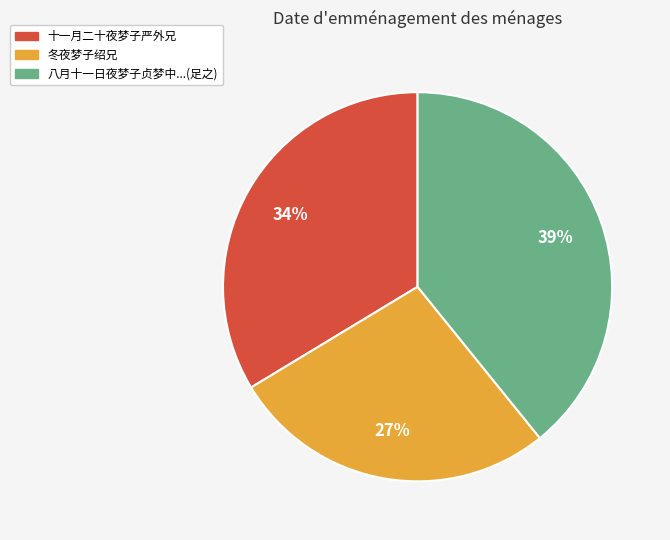

To the nearest percent, what is the difference between the largest and smallest slice percentages?

12%